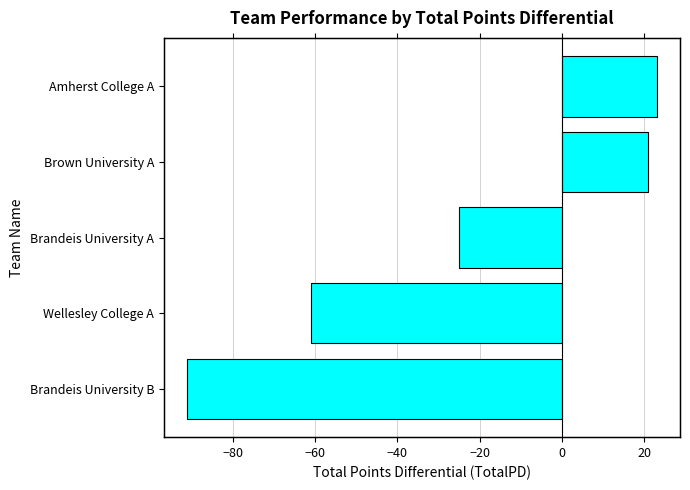

How many categories are shown in the chart?

5